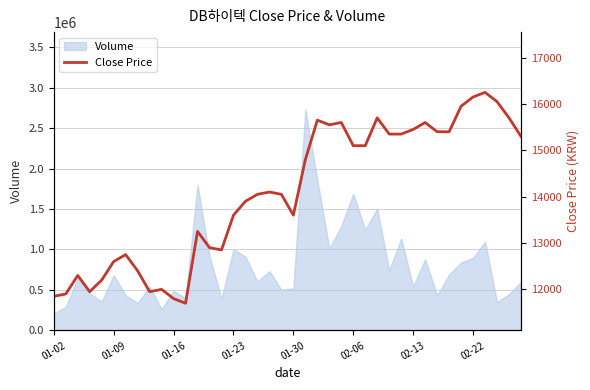

What position from the left is 33?

34